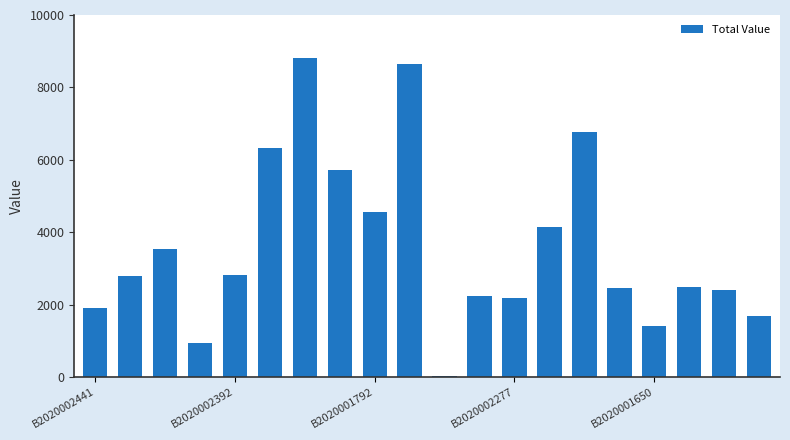

What is the value of the 14th bar from the left?

4151.2